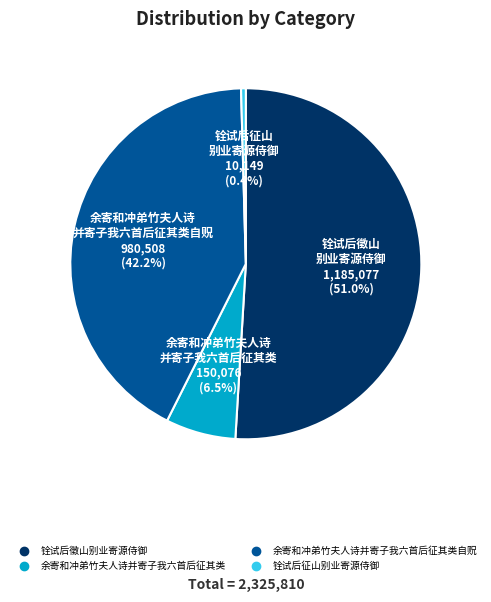

Does any single category account for the majority?

Yes